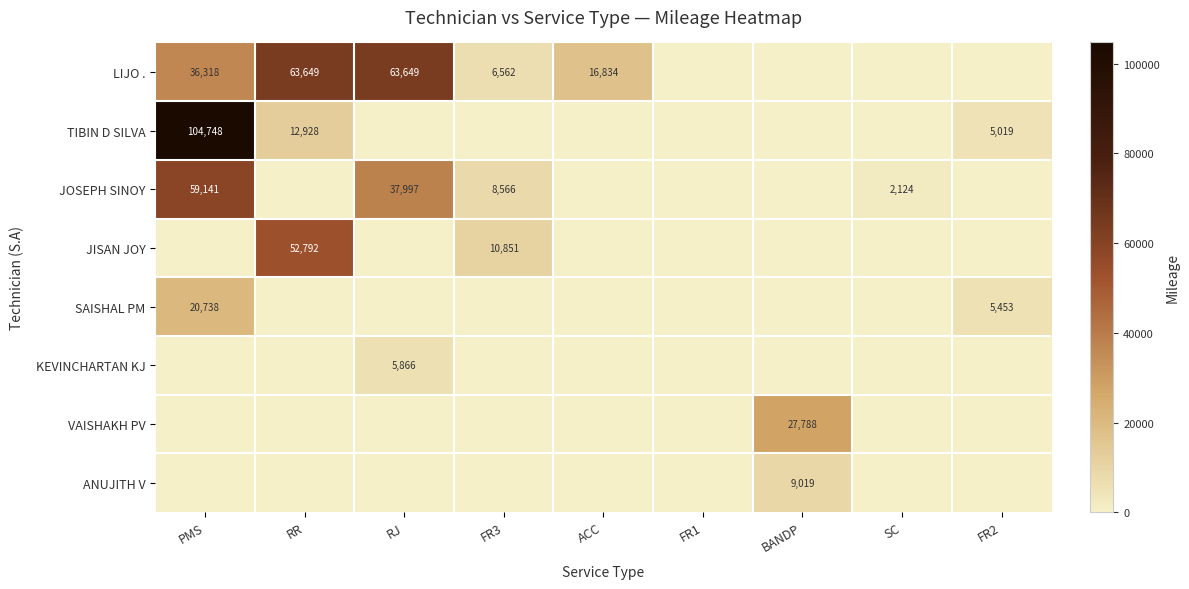

At which category is the sum across all series the highest?

PMS